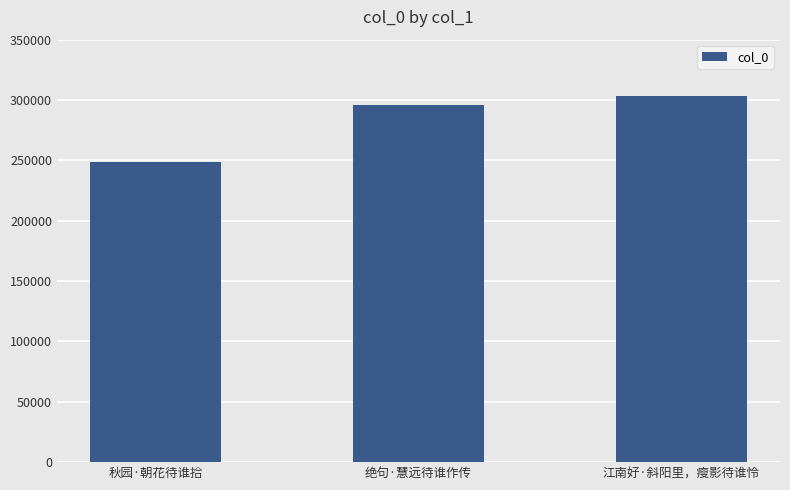

How many values are between 248553 and 303217?

3